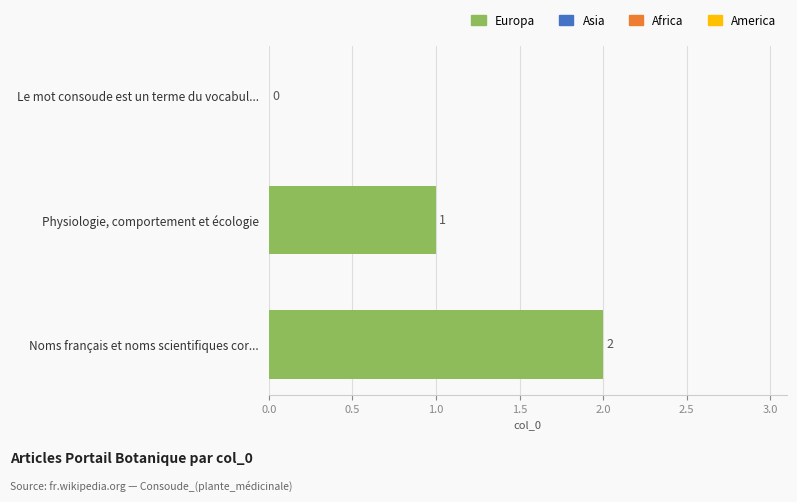

What is the maximum value shown in the chart?

2